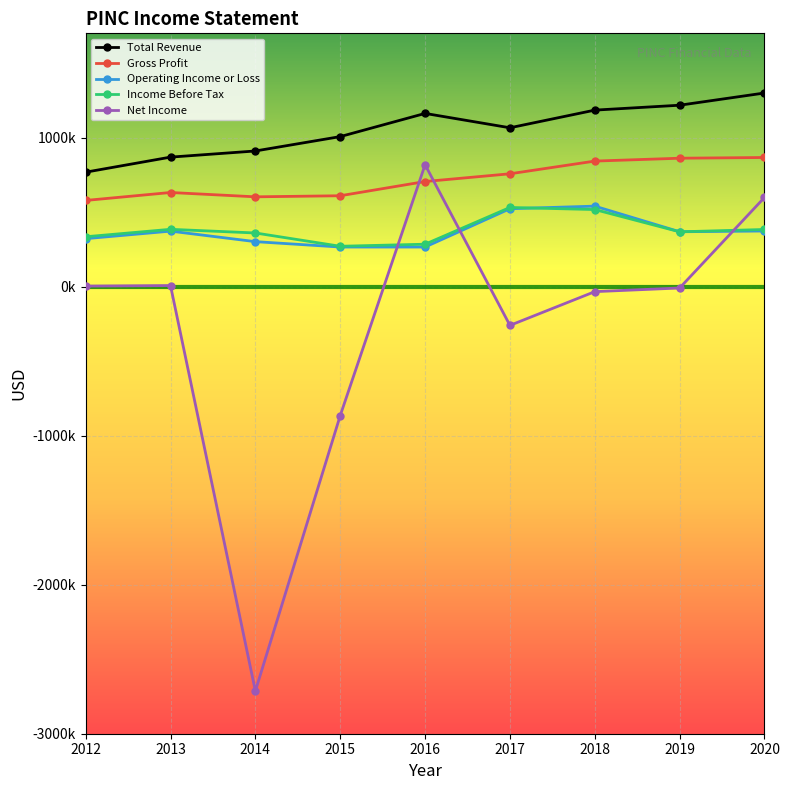

True or false: Gross Profit has more than 1 points higher than both neighbors.

False